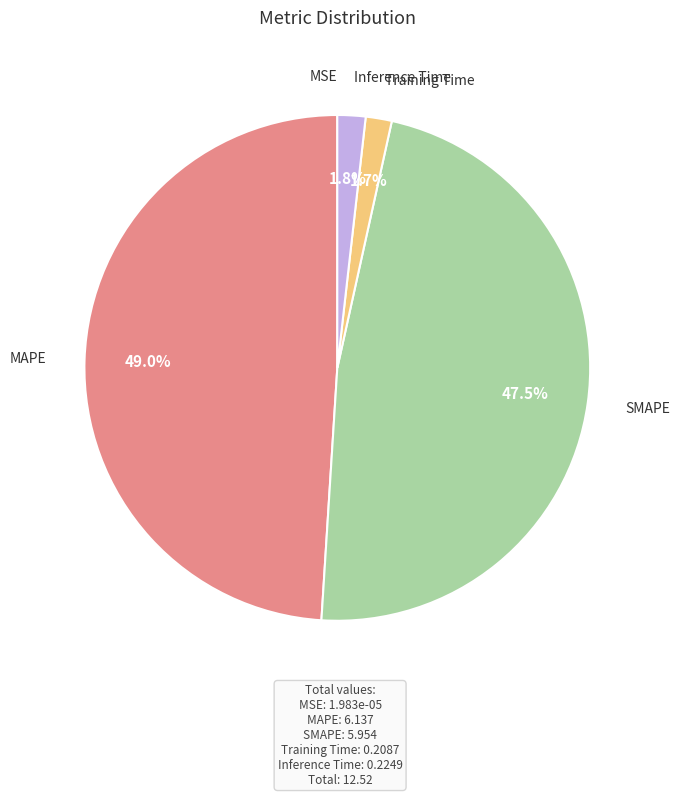

To the nearest percent, what is the average slice percentage?

20%